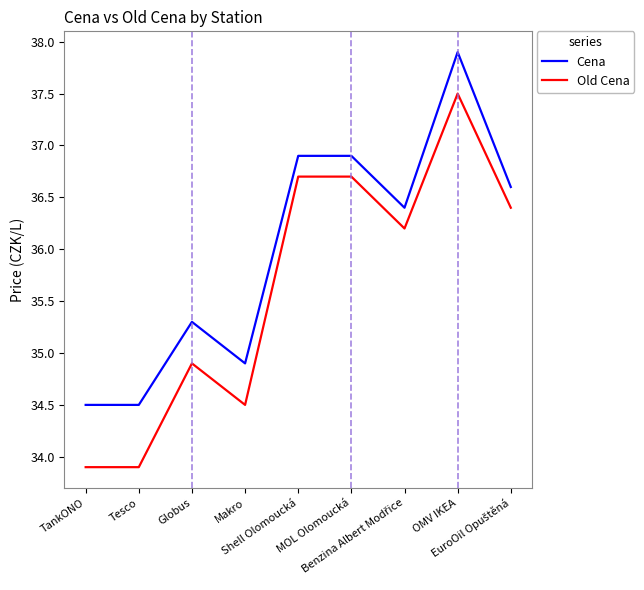

Which series has the largest range (max minus min)?

Old Cena